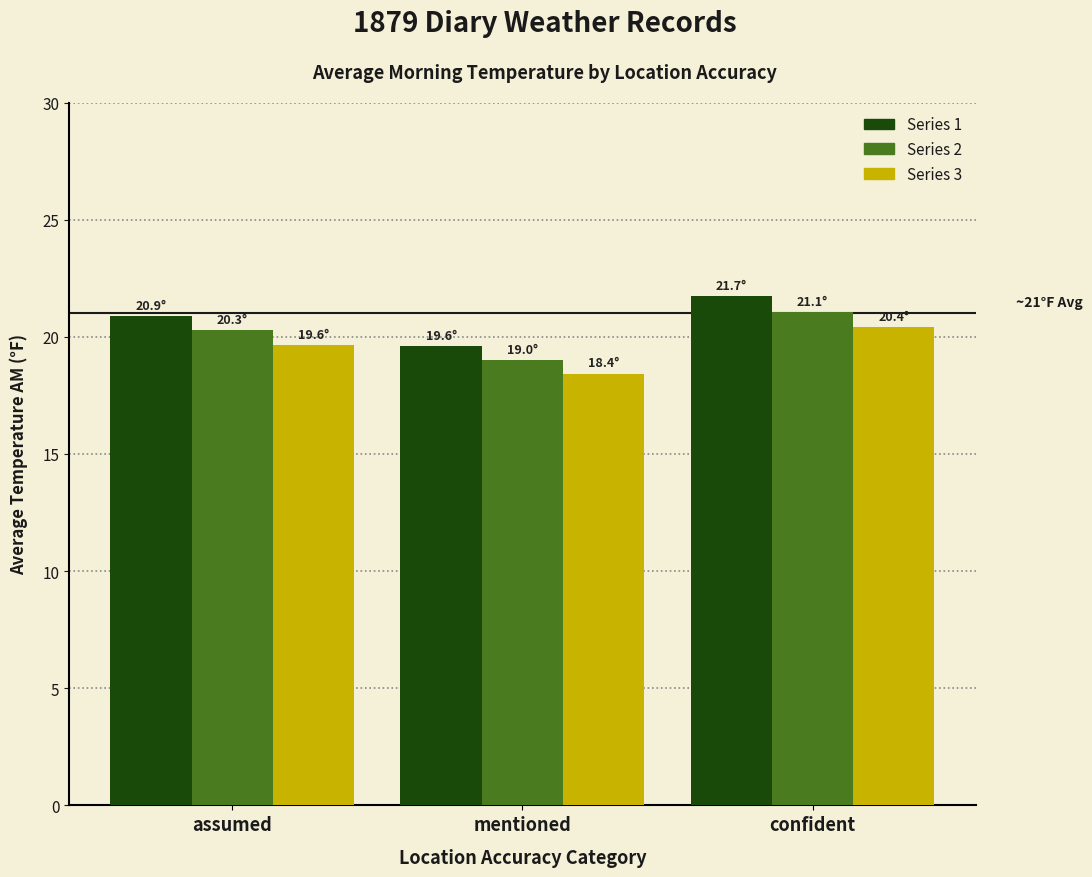

What is the total value across all series at confident?

63.2